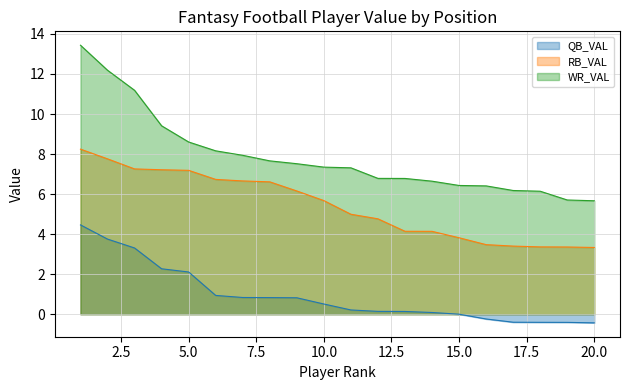

The value of WR_VAL at 16 is 6.4. True or false?

True